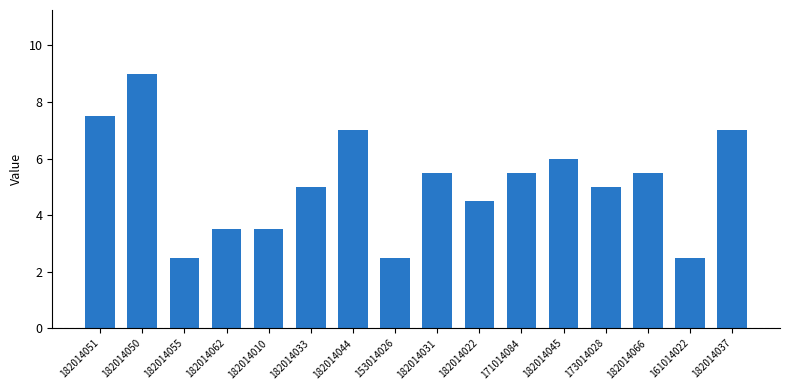

How many distinct data groups are displayed?

1